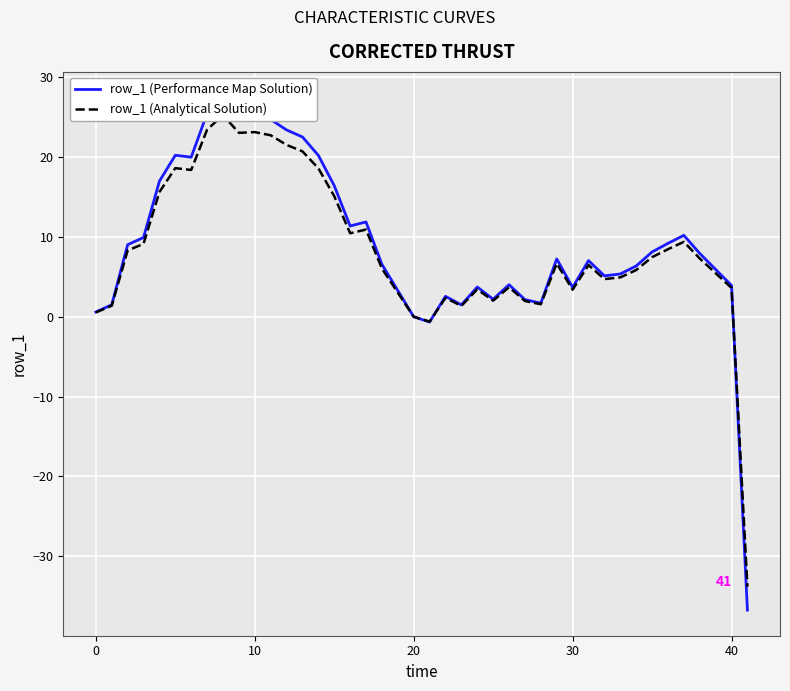

What are all the series names shown in the legend?

row_1 (Performance Map Solution), row_1 (Analytical Solution)